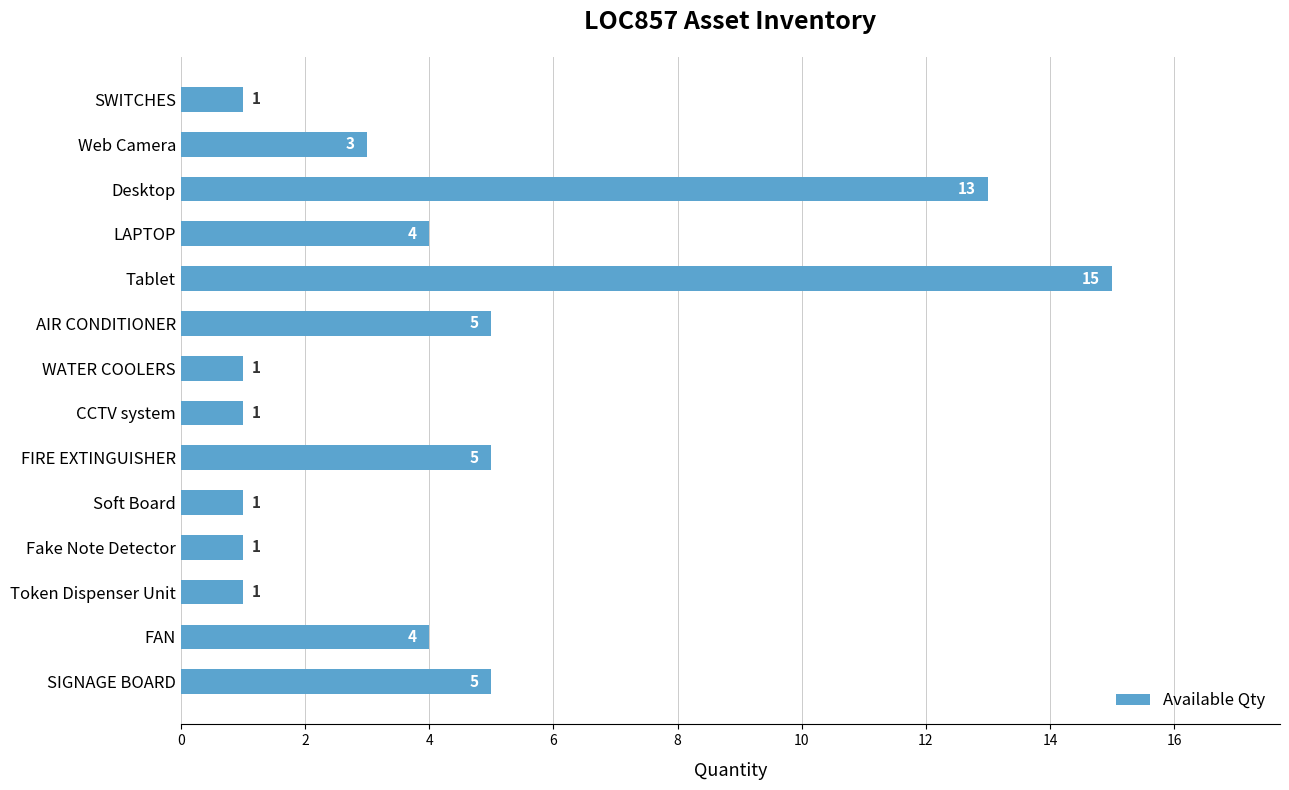

What is the difference between the second highest and minimum values?

12